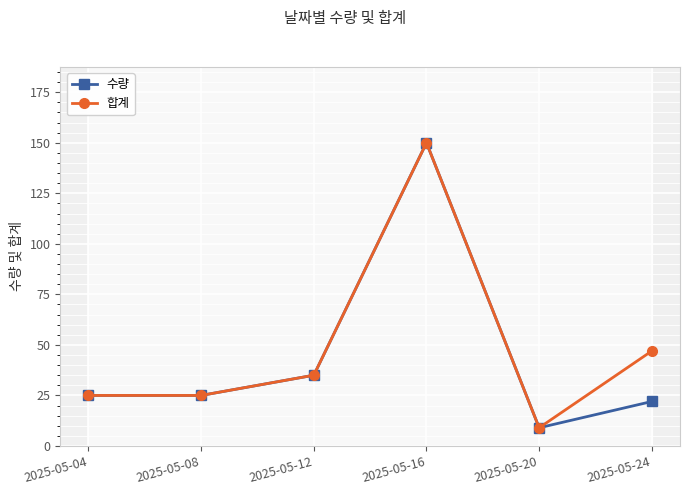

Where does the 합계 series first go above 35?

2025-05-16